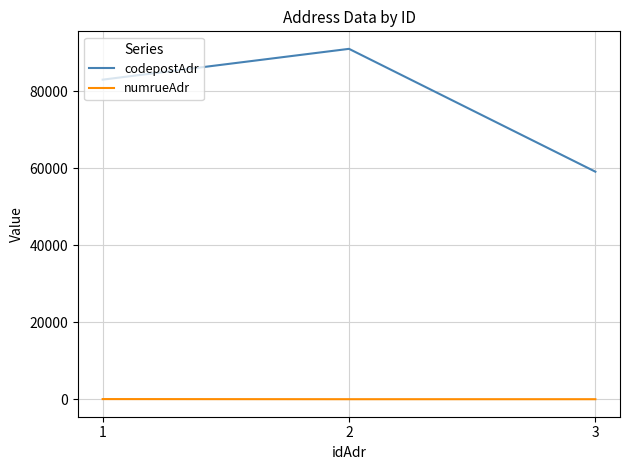

Which series has the largest total across all categories?

codepostAdr